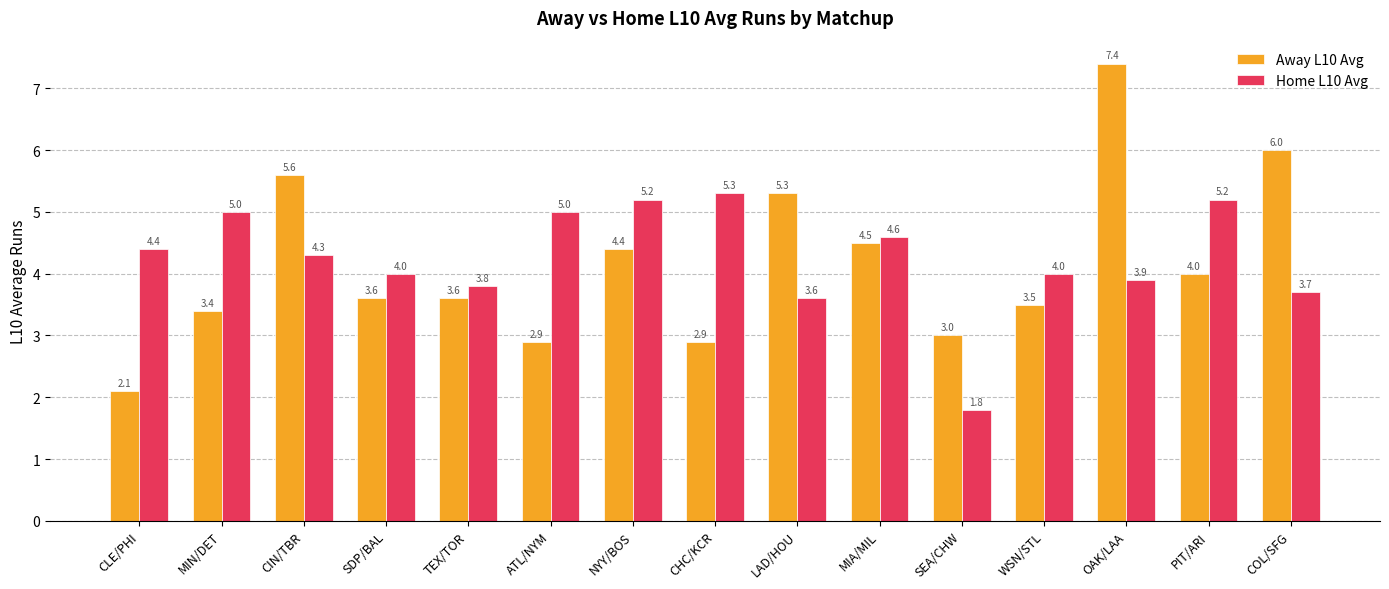

What is the minimum value for Away L10 Avg?

2.1